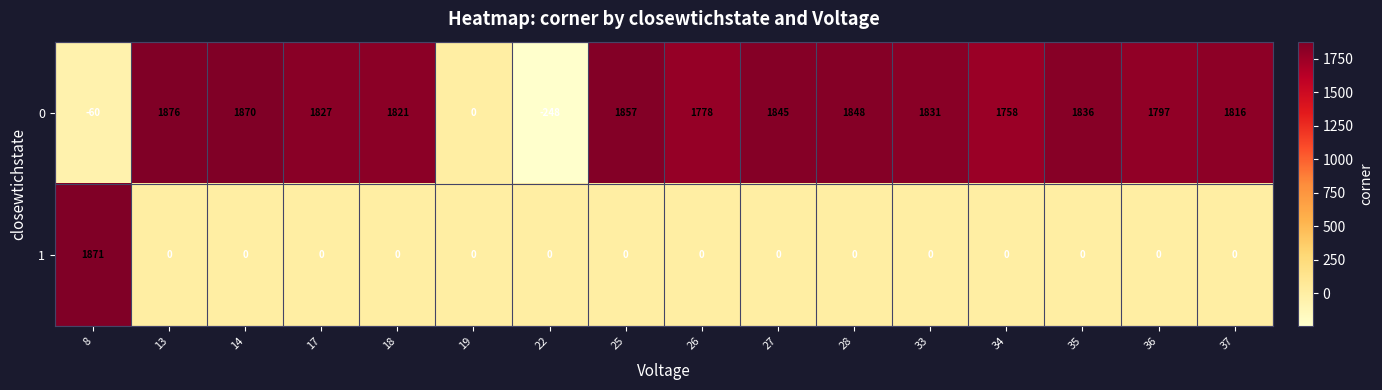

Rank the series at 13 from lowest to highest value.

1, 0